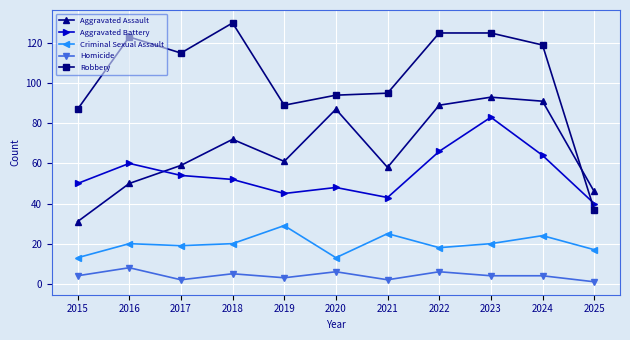

What are all the series names shown in the legend?

Aggravated Assault, Aggravated Battery, Criminal Sexual Assault, Homicide, Robbery